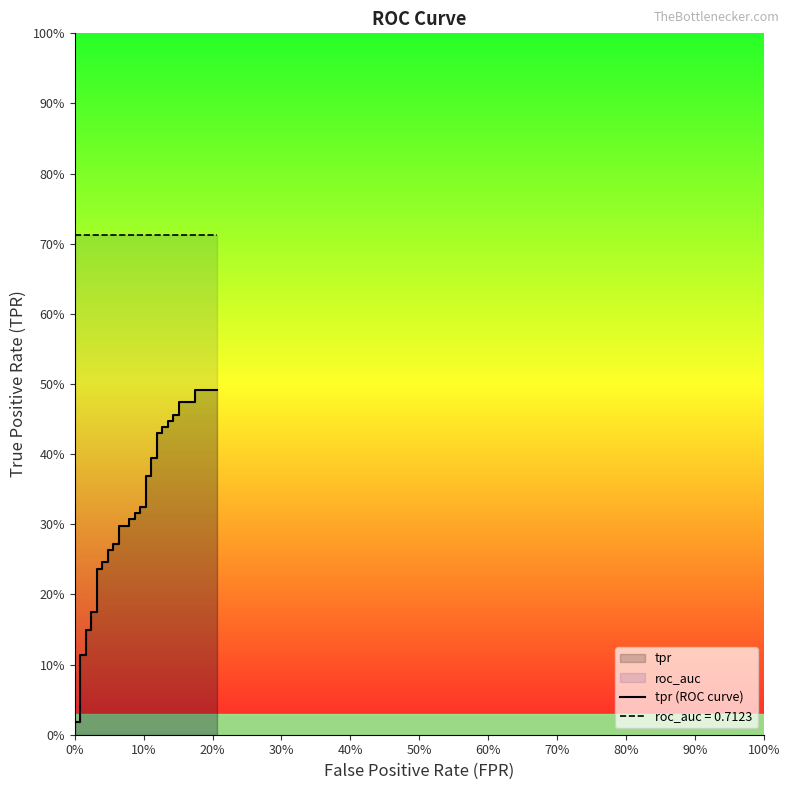

Is this an area chart (filled region under the line)?

No